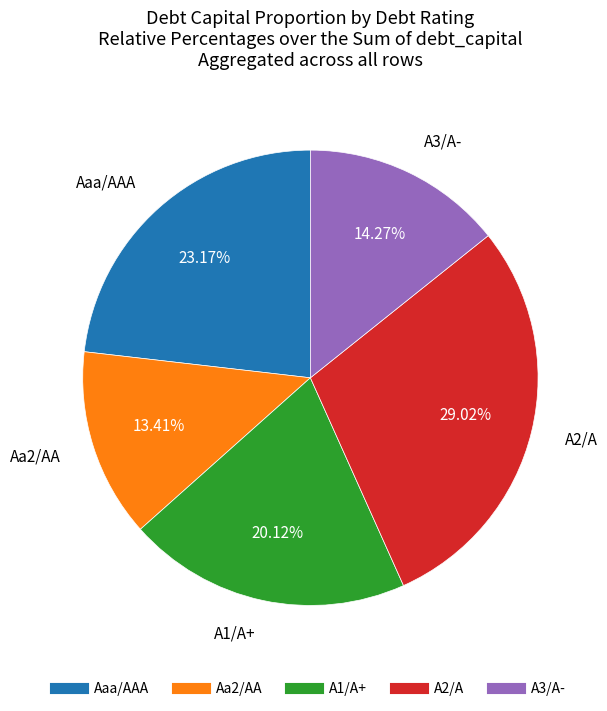

Is there any slice that represents more than half of the pie?

No